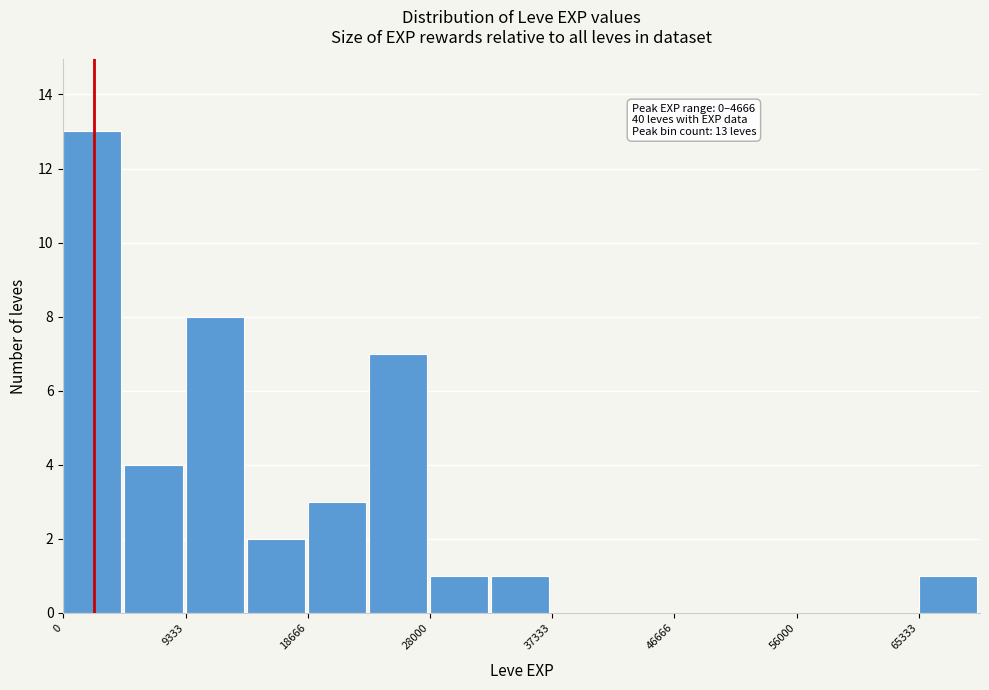

Over which range of the x-axis is the bar tallest?

0 to 5000